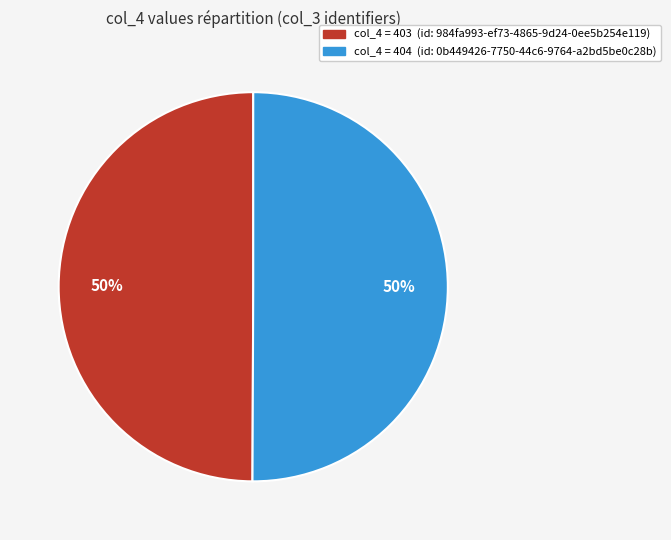

To the nearest percent, what percentage of the pie is col_4 = 404 (id: 0b449426-7750-44c6-9764-a2bd5be0c28b)?

50%